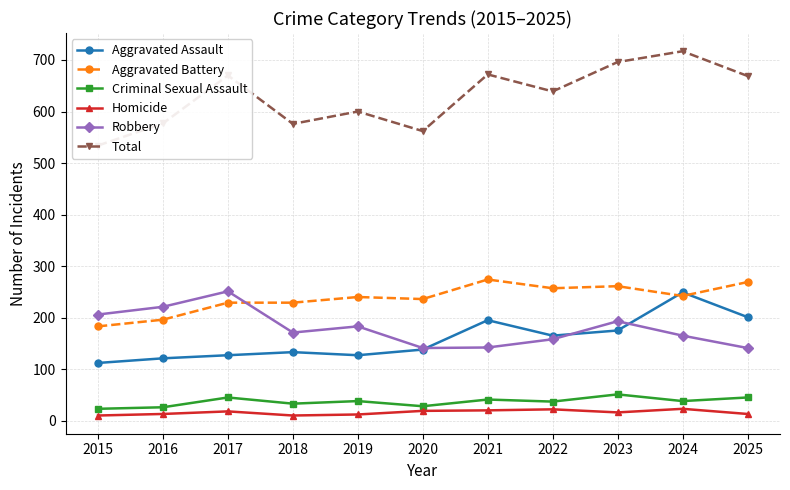

Which category has the highest value in the Aggravated Battery series?

2021